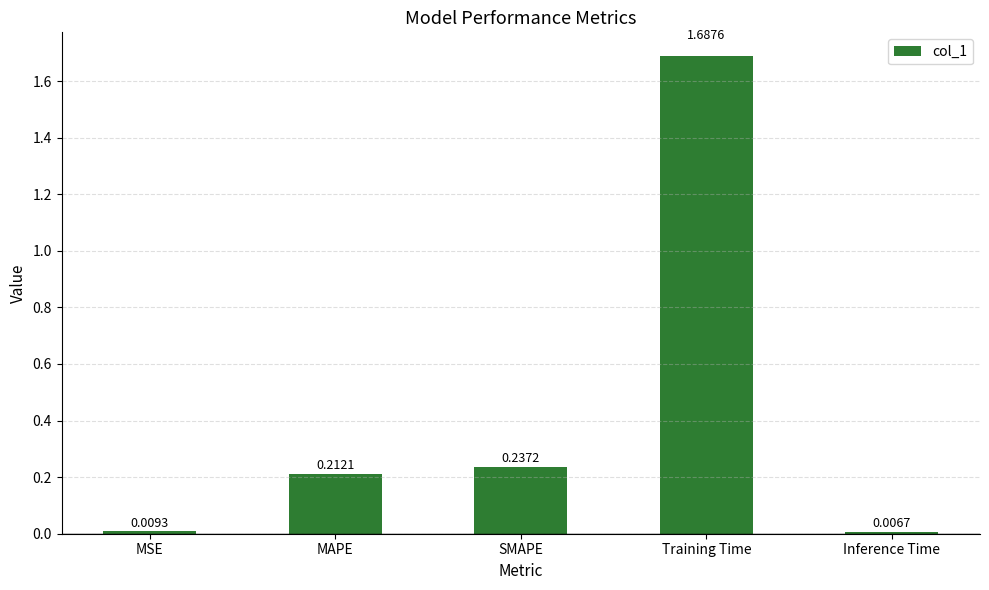

What is the sum of the values at SMAPE and MAPE?

0.4